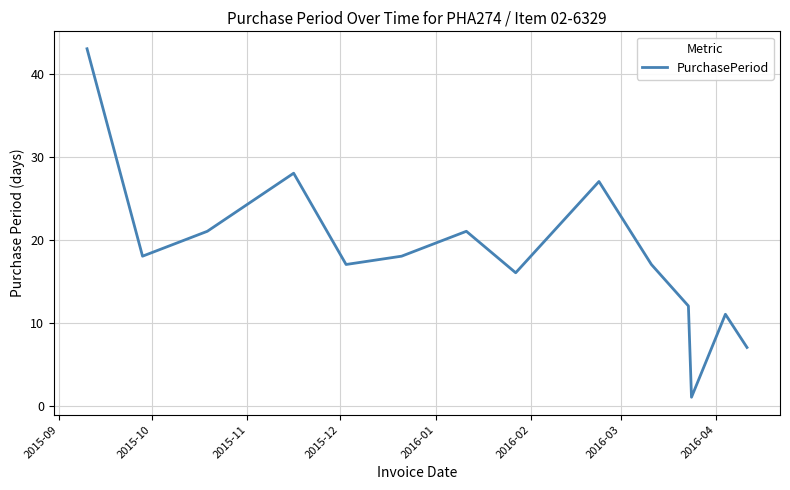

What is the greatest value displayed?

43